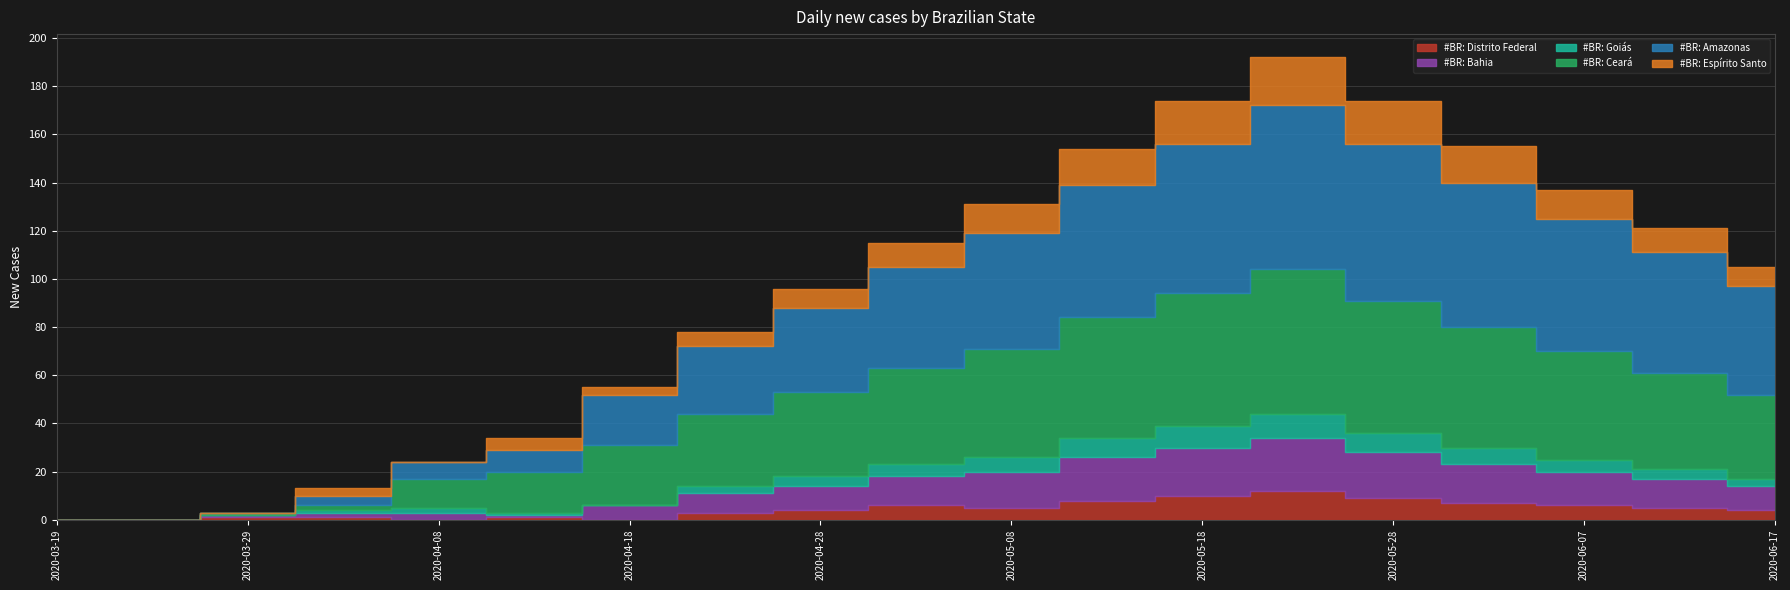

Where is #BR: Goiás nearest to the value 5?

2020-05-03